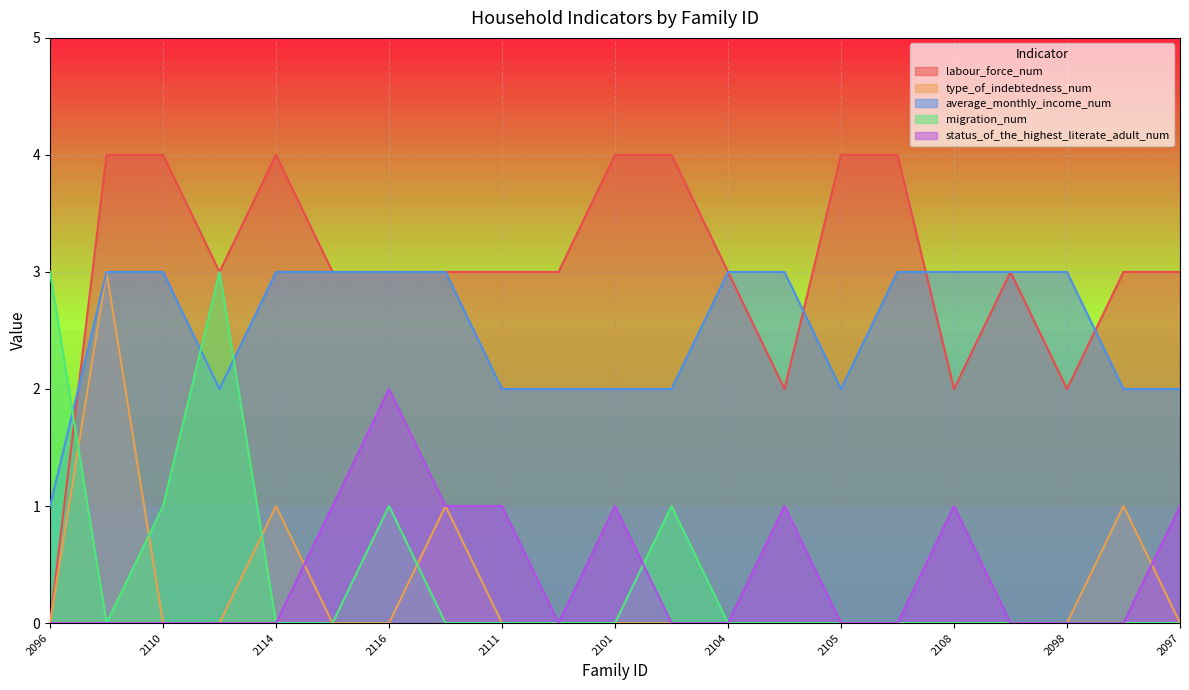

Reading left to right, transcribe all the data shown in this chart.

labour_force_num: 2096=0	2115=4	2110=4	2113=3	2114=4	2112=3	2116=3	2109=3	2111=3	2106=3	2101=4	2102=4	2104=3	2103=2	2105=4	2100=4	2108=2	2099=3	2098=2	2107=3	2097=3
type_of_indebtedness_num: 2096=0	2115=3	2110=0	2113=0	2114=1	2112=0	2116=0	2109=1	2111=0	2106=0	2101=0	2102=0	2104=0	2103=0	2105=0	2100=0	2108=0	2099=0	2098=0	2107=1	2097=0
average_monthly_income_num: 2096=1	2115=3	2110=3	2113=2	2114=3	2112=3	2116=3	2109=3	2111=2	2106=2	2101=2	2102=2	2104=3	2103=3	2105=2	2100=3	2108=3	2099=3	2098=3	2107=2	2097=2
migration_num: 2096=3	2115=0	2110=1	2113=3	2114=0	2112=0	2116=1	2109=0	2111=0	2106=0	2101=0	2102=1	2104=0	2103=0	2105=0	2100=0	2108=0	2099=0	2098=0	2107=0	2097=0
status_of_the_highest_literate_adult_num: 2096=0	2115=0	2110=0	2113=0	2114=0	2112=1	2116=2	2109=1	2111=1	2106=0	2101=1	2102=0	2104=0	2103=1	2105=0	2100=0	2108=1	2099=0	2098=0	2107=0	2097=1